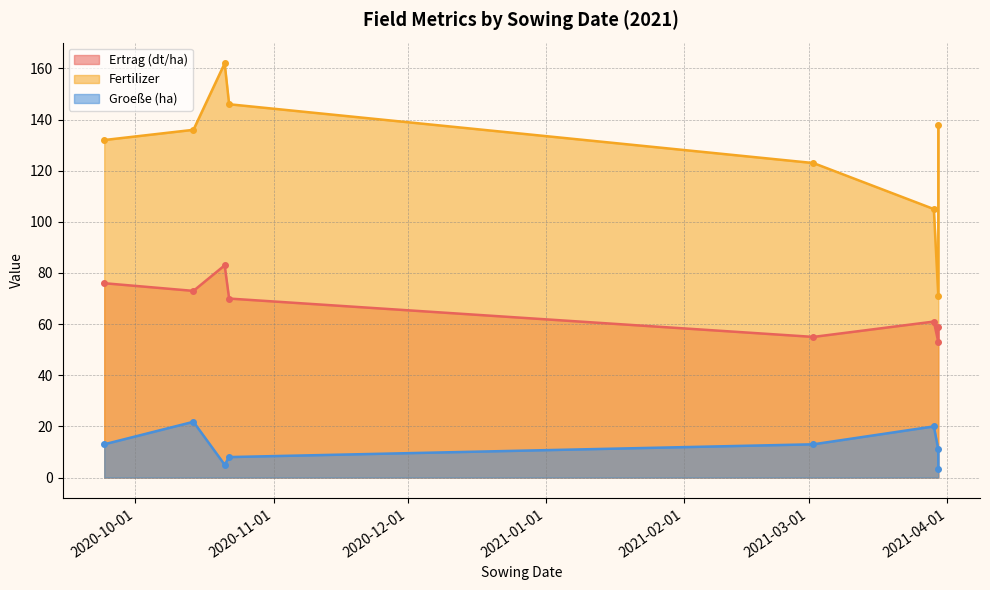

True or false: Ertrag (dt/ha) and Fertilizer cross at least once.

False